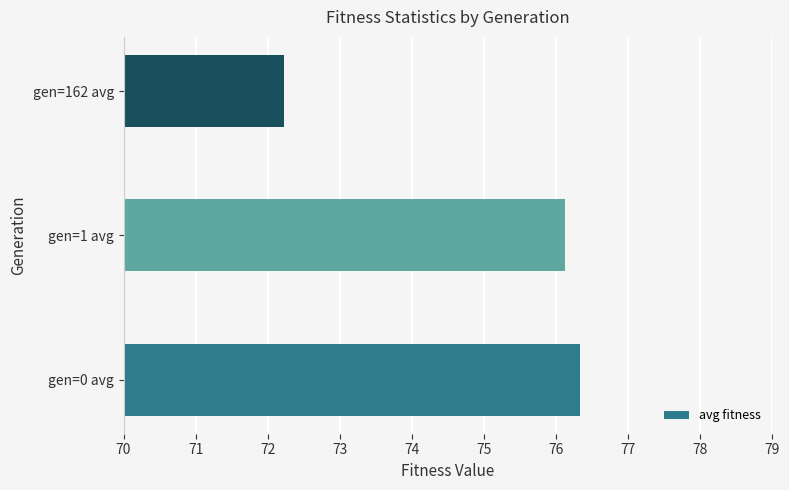

Rank the categories by value from highest to lowest.

gen=0 avg, gen=1 avg, gen=162 avg